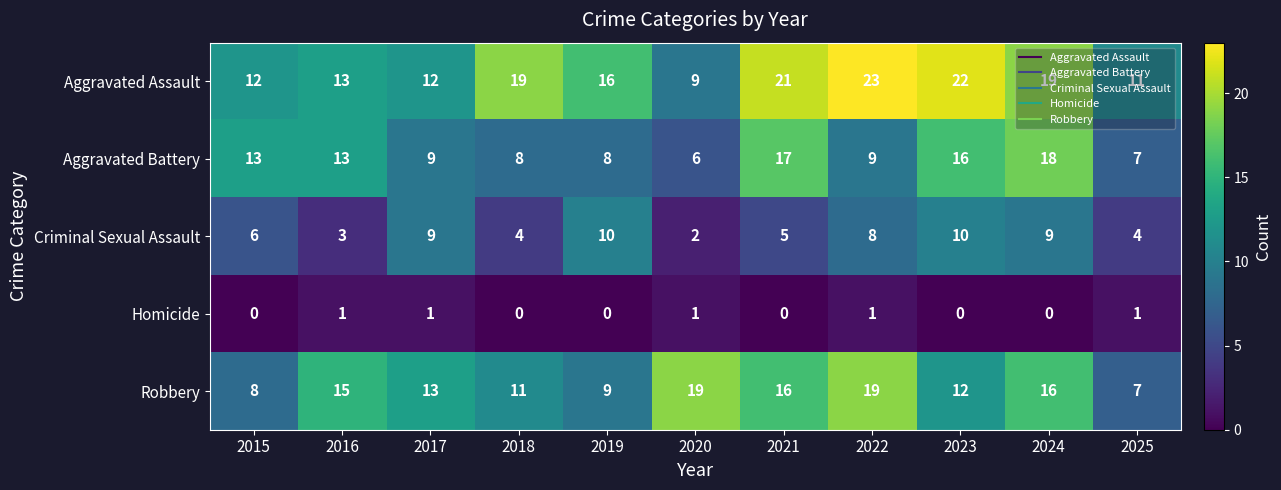

How many values in the Aggravated Assault series are below 16?

5